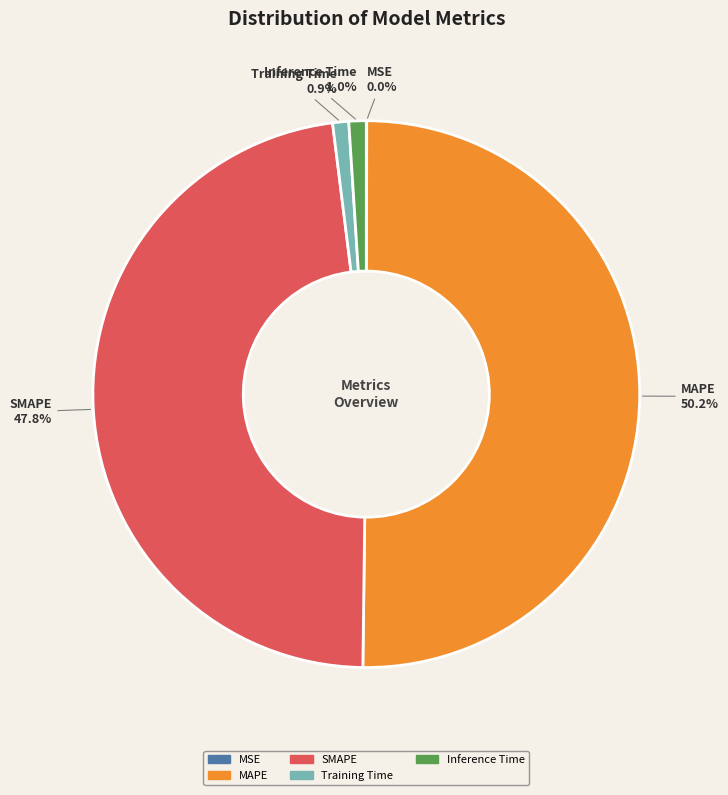

To the nearest percent, what is the combined percentage of SMAPE and Inference Time?

49%